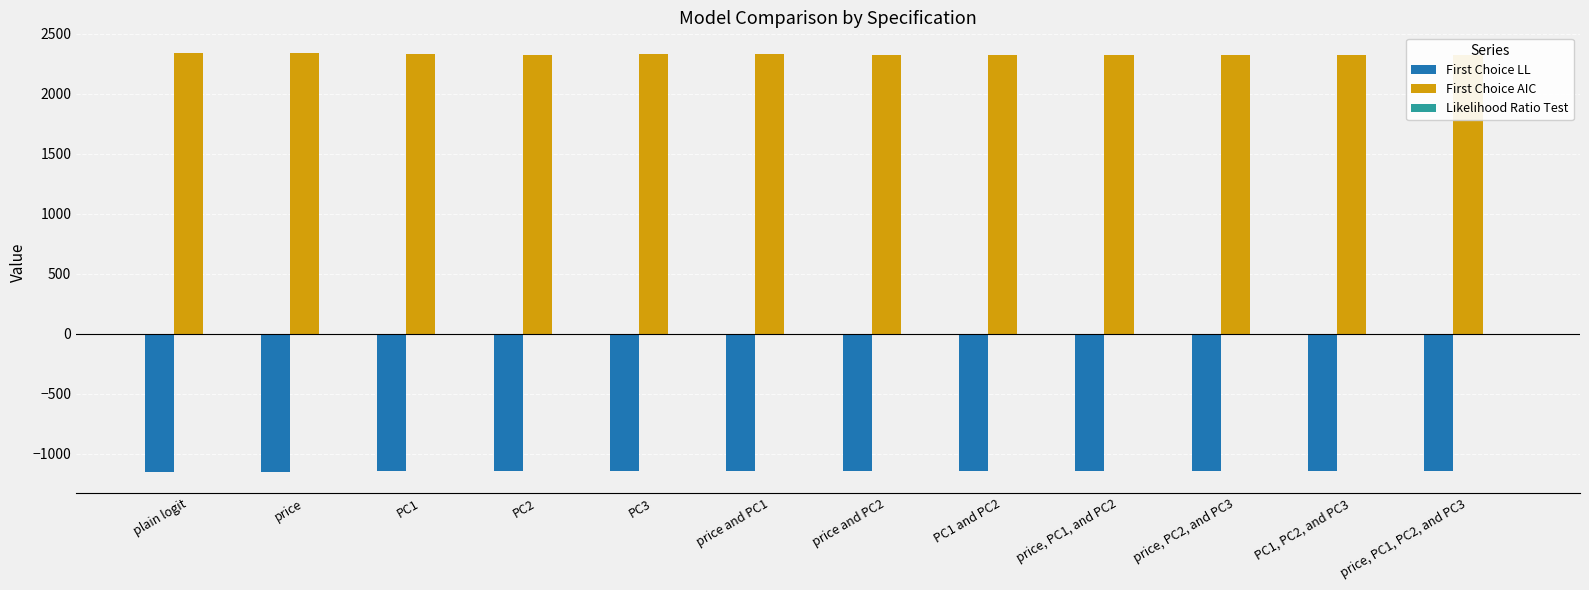

What are all the series names shown in the legend?

First Choice LL, First Choice AIC, Likelihood Ratio Test